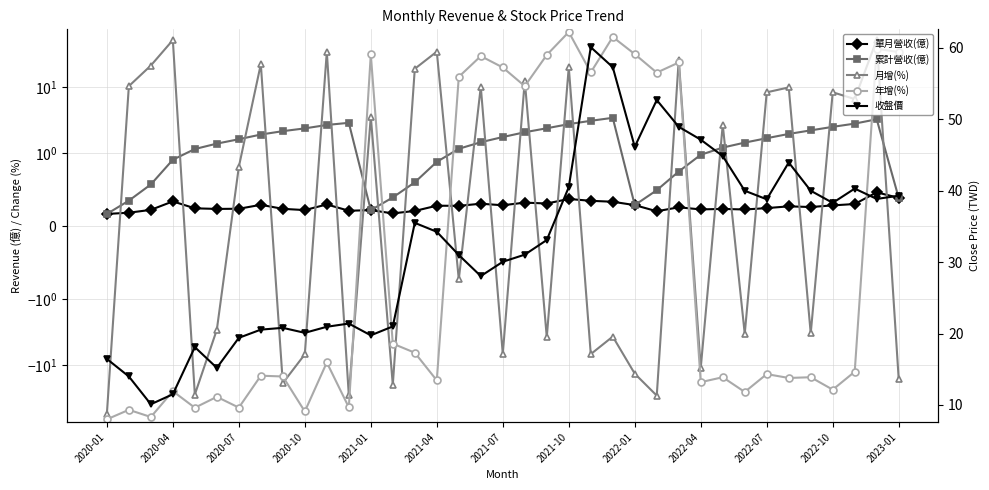

What is the minimum value shown in the chart?

-67.3